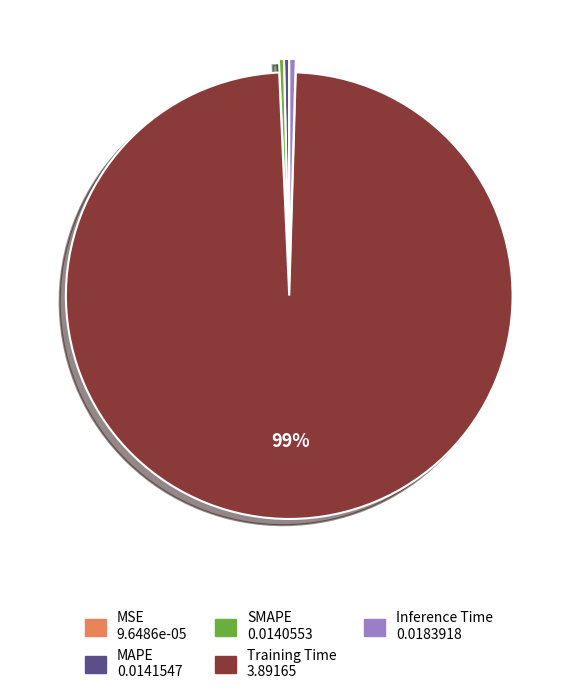

Which slice is the largest?

Training Time